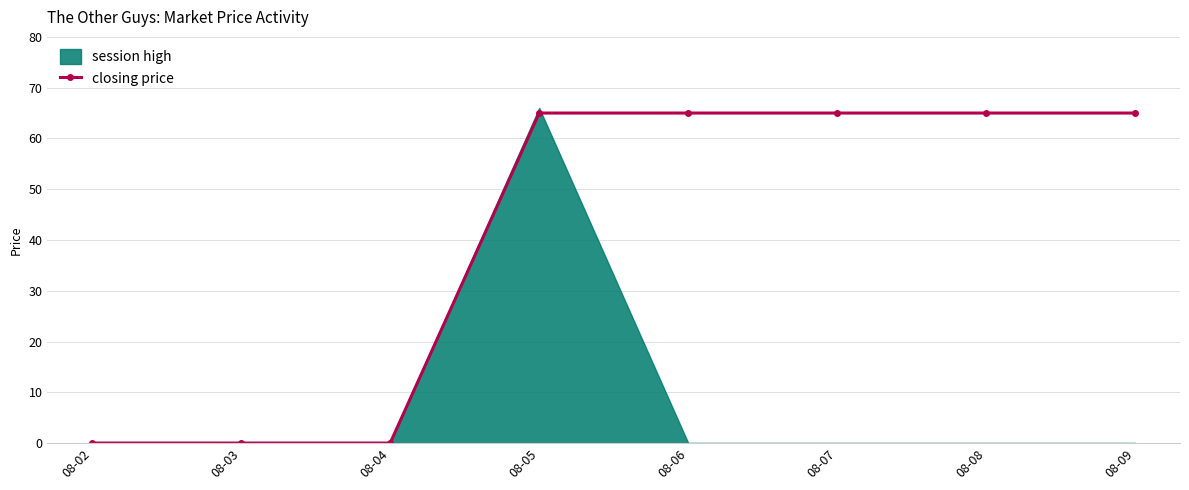

The value of closing price at 08-05 is 114. True or false?

False